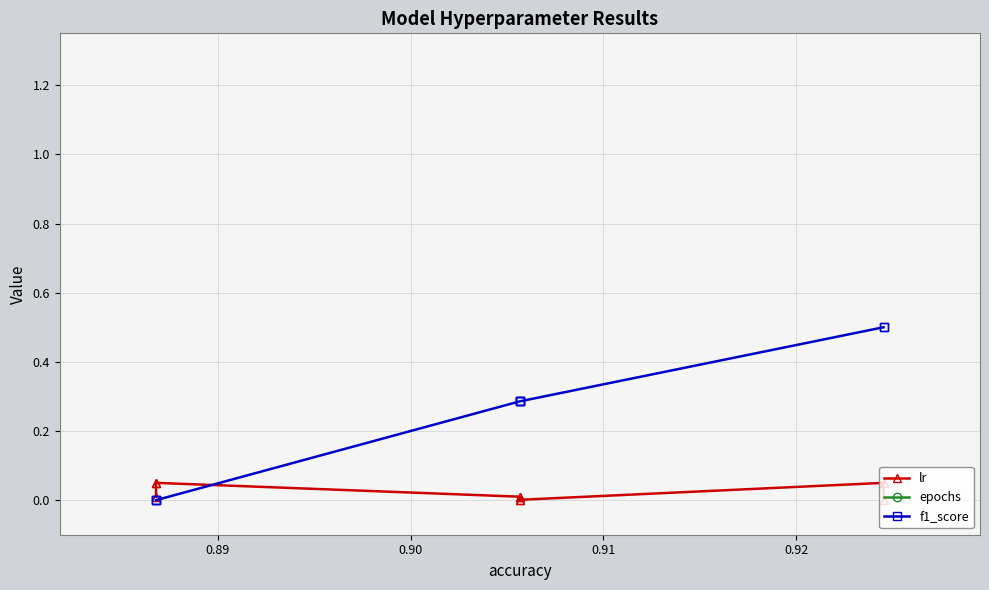

The epochs series shows 161.8 at 6. True or false?

False